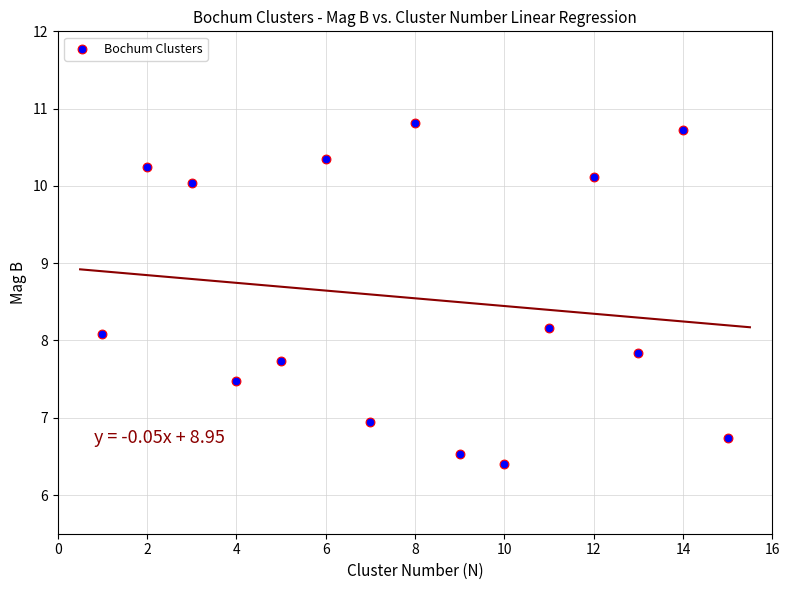

What is the range of Y values (max minus min)?

4.4